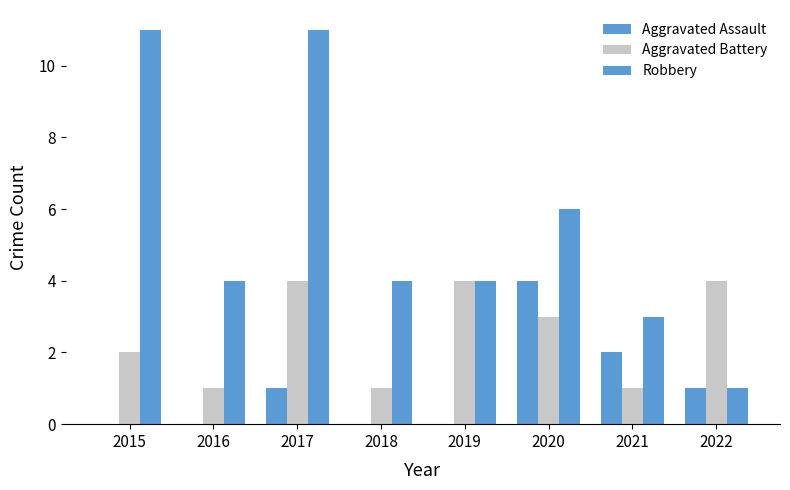

Are the bars horizontal?

No